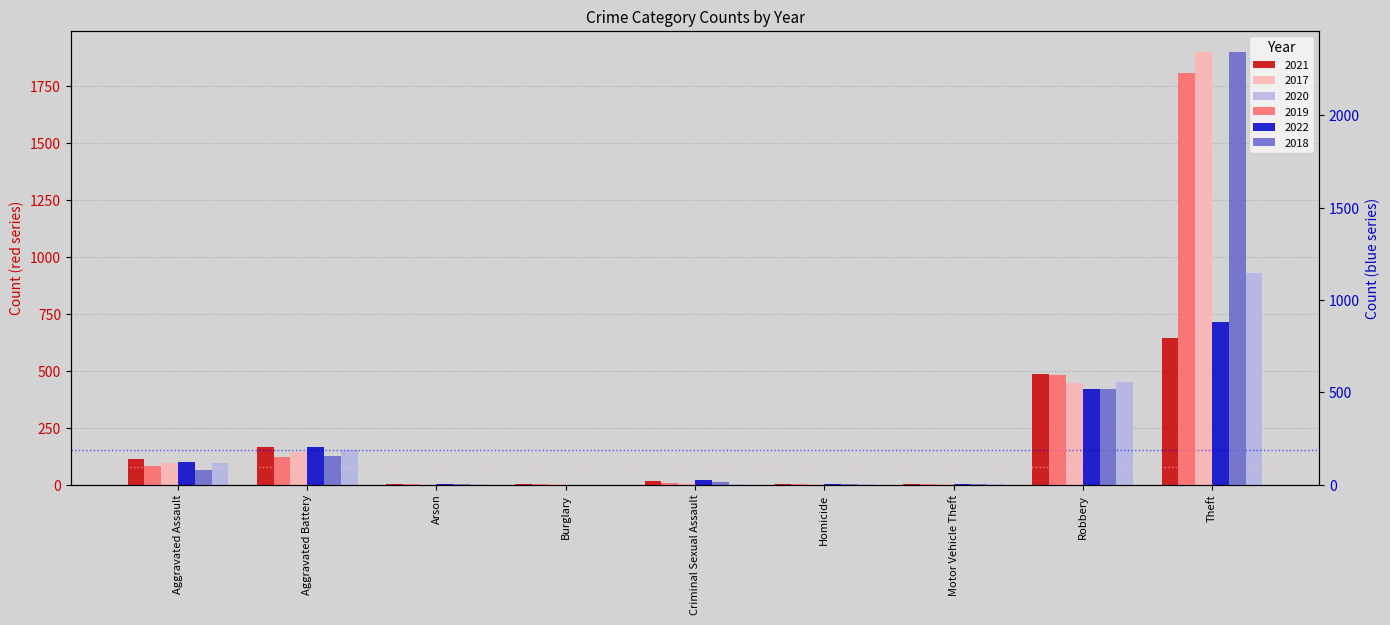

How many groups of bars are there?

9